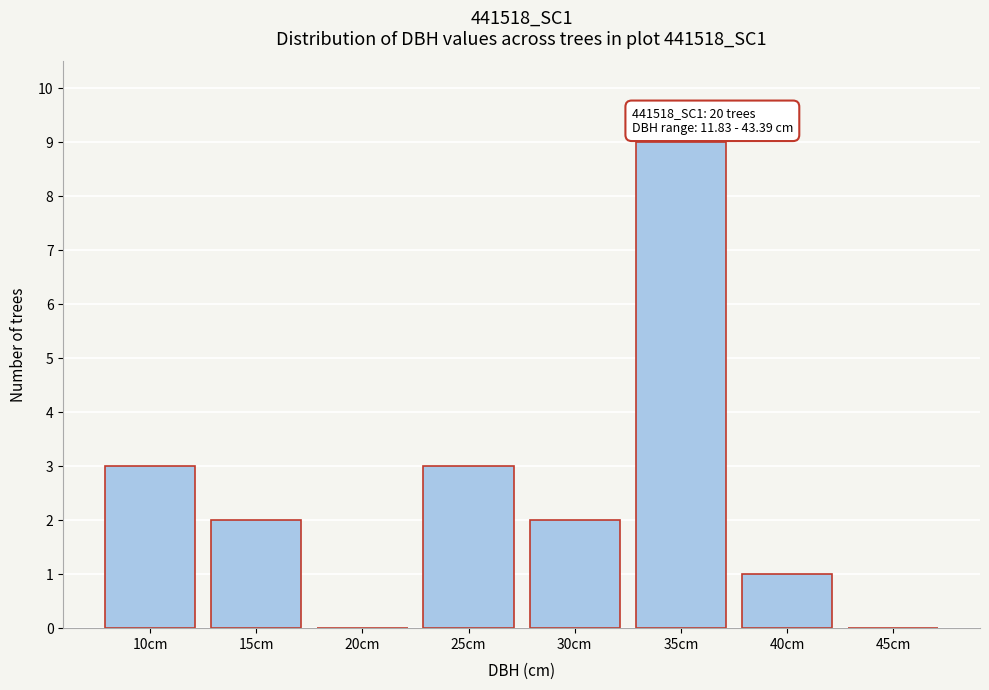

Reading right to left, extract all data points from this chart.

45cm=0	40cm=1	35cm=9	30cm=2	25cm=3	20cm=0	15cm=2	10cm=3